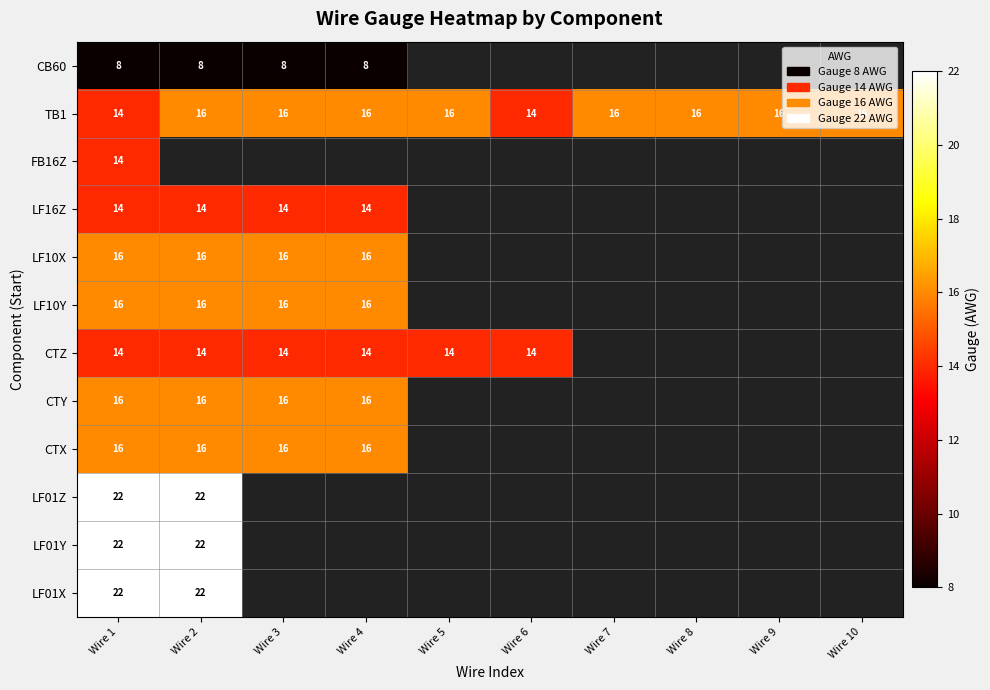

True or false: TB1 has a value of 23.7 at Wire 6.

False